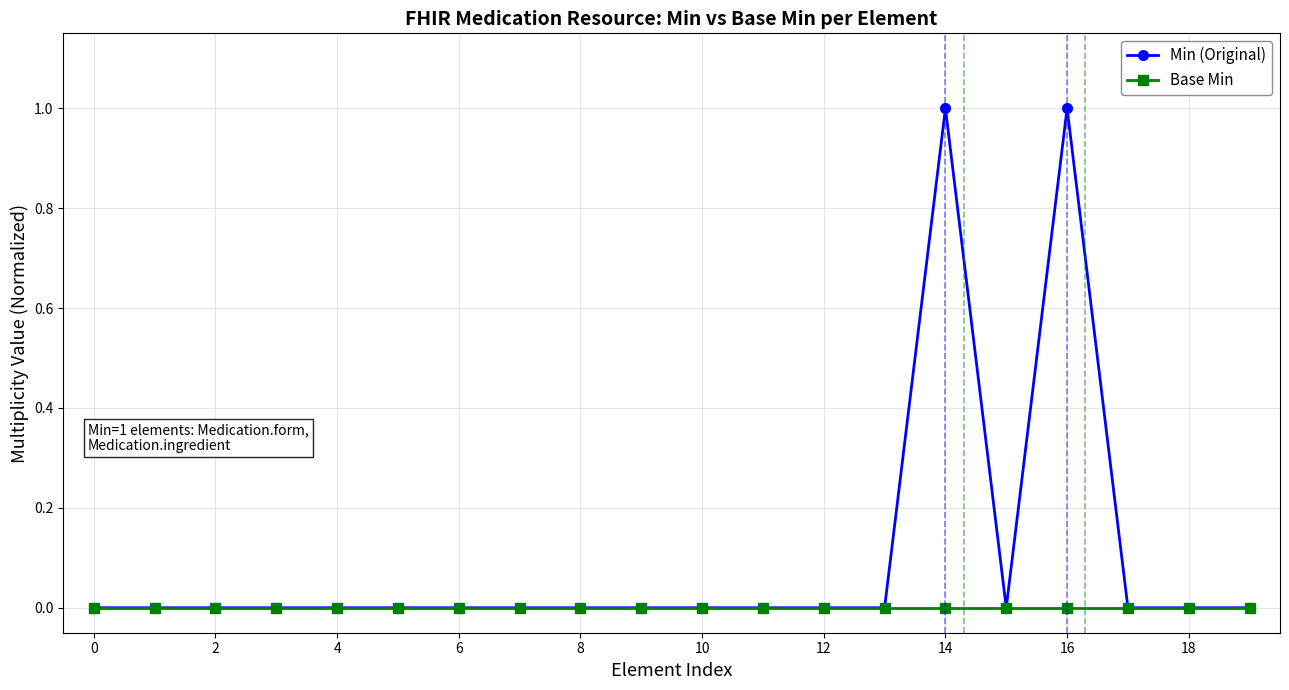

Which series has the largest total across all categories?

Min (Original)